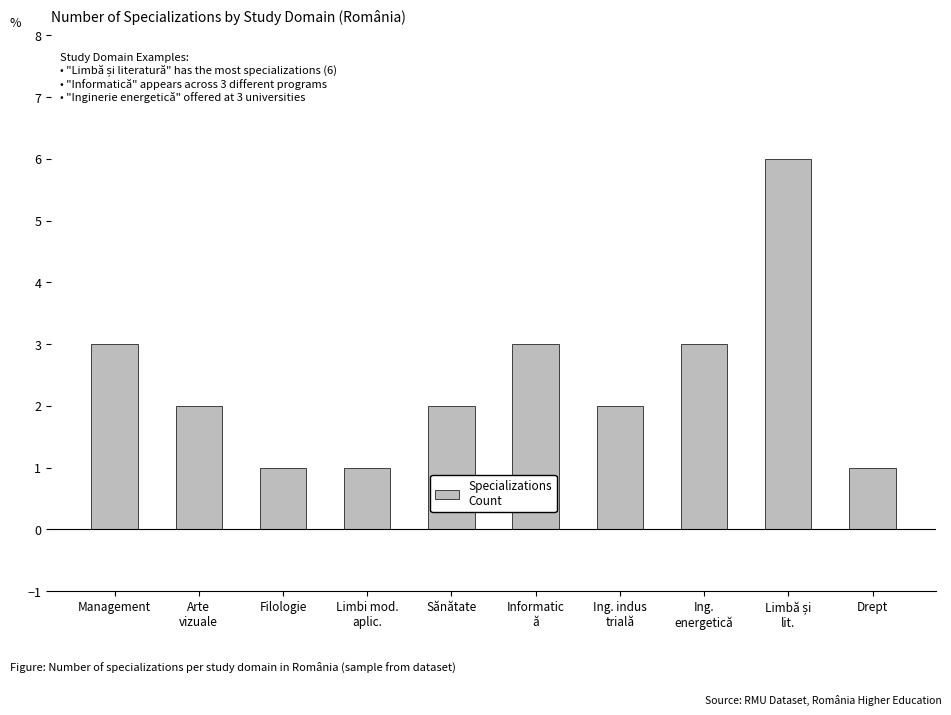

What value does the data have at Management?

3